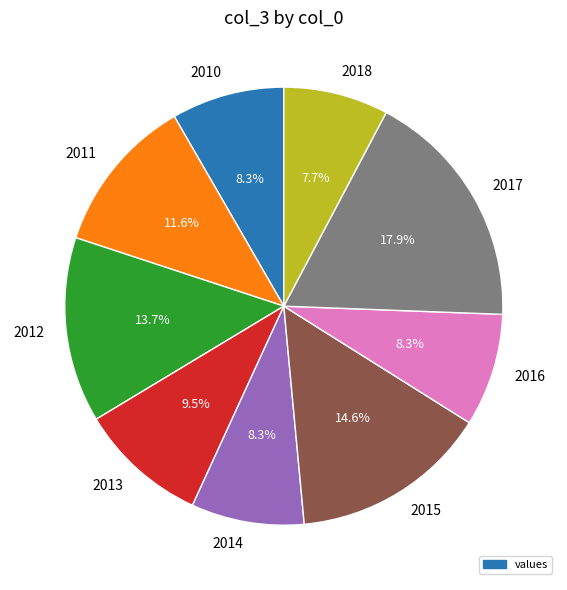

What is the ratio of the value at 2014 to the value at 2013?

0.9